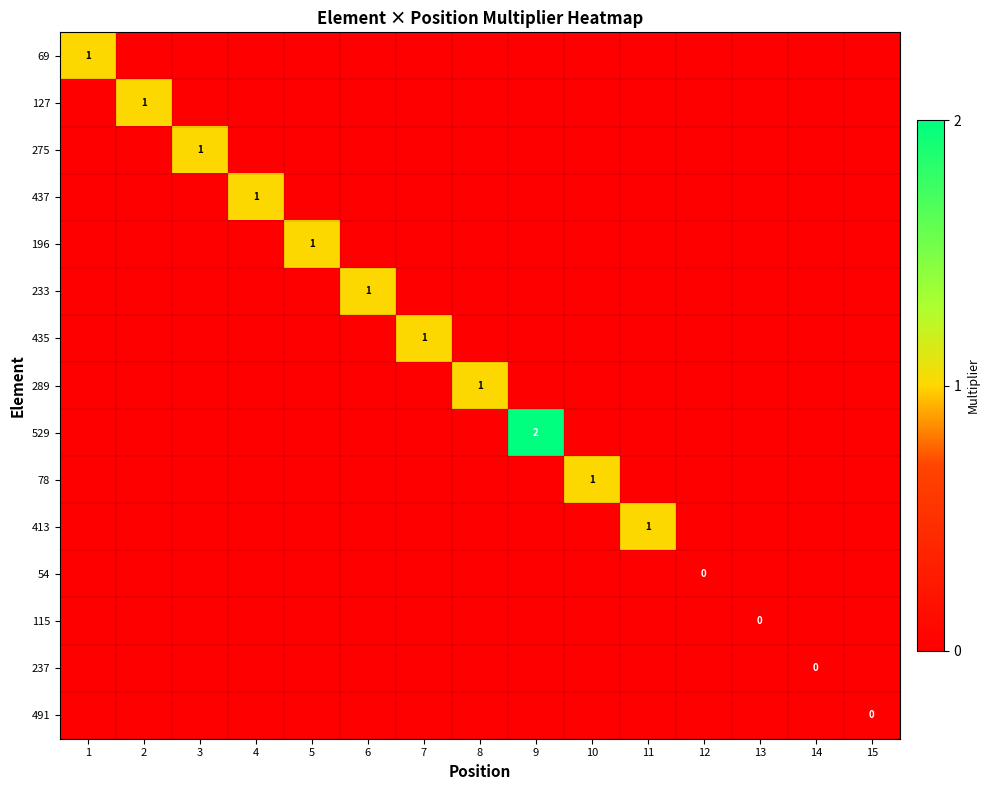

Is it true that 196 equals 0 at 5?

False